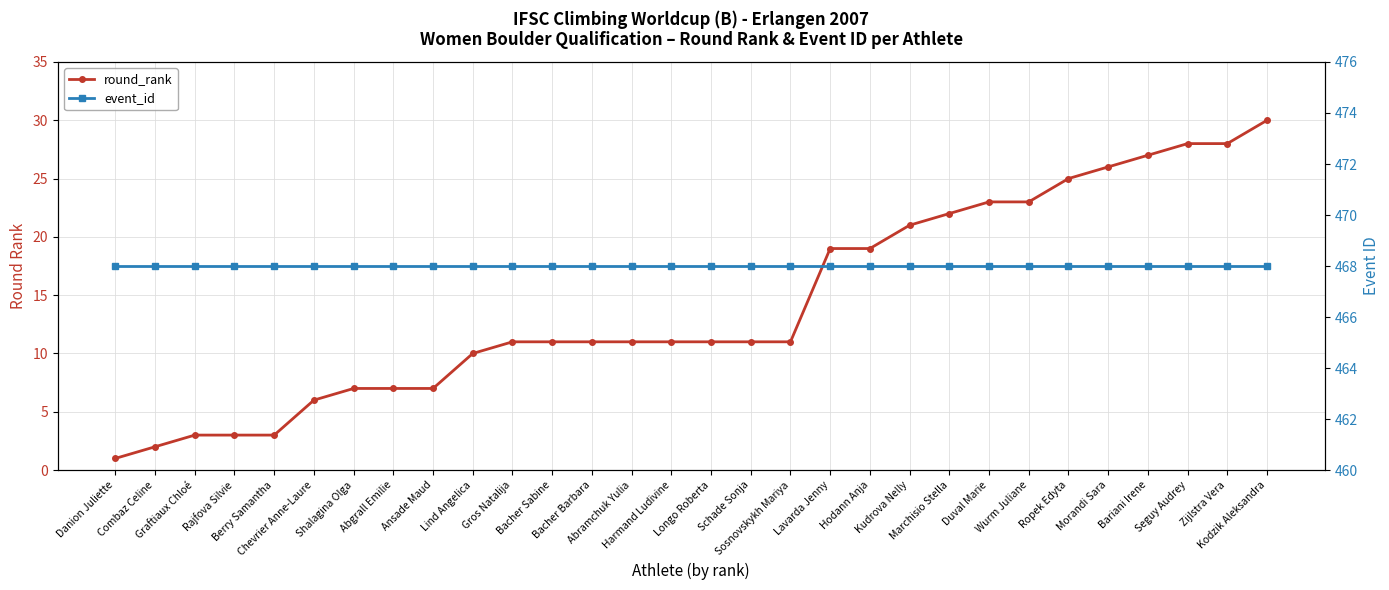

Read the event_id value at Sosnovskykh Mariya.

468